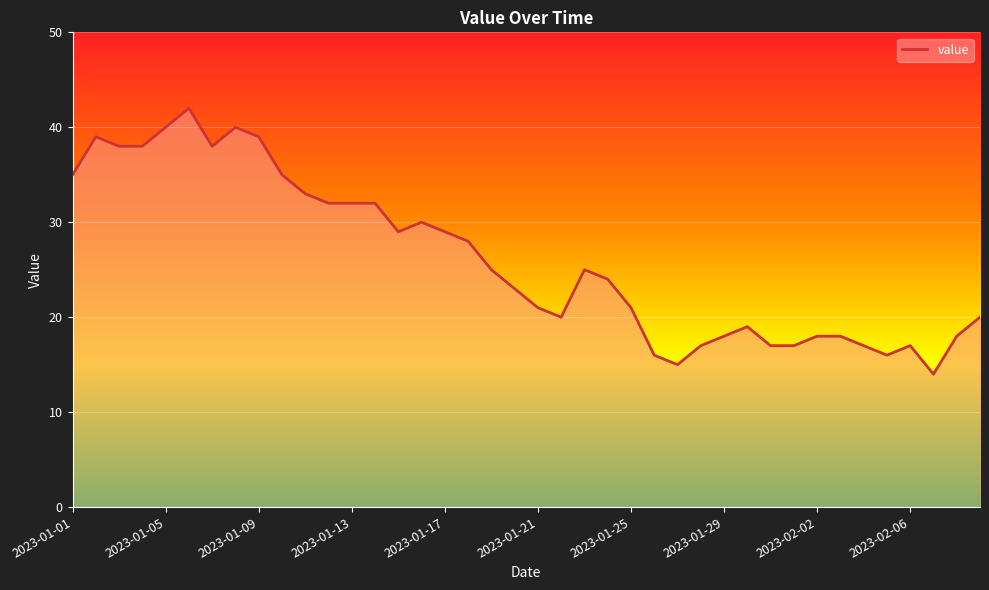

What is the maximum value shown in the chart?

42